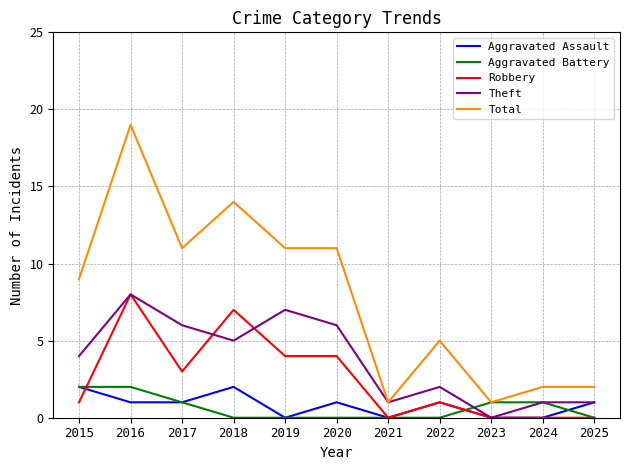

True or false: Aggravated Battery has a value of 0 at 2018.

True